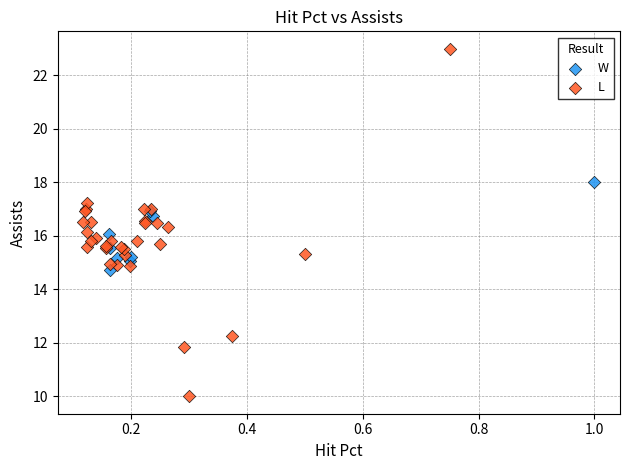

Which series contains the highest Y value?

L